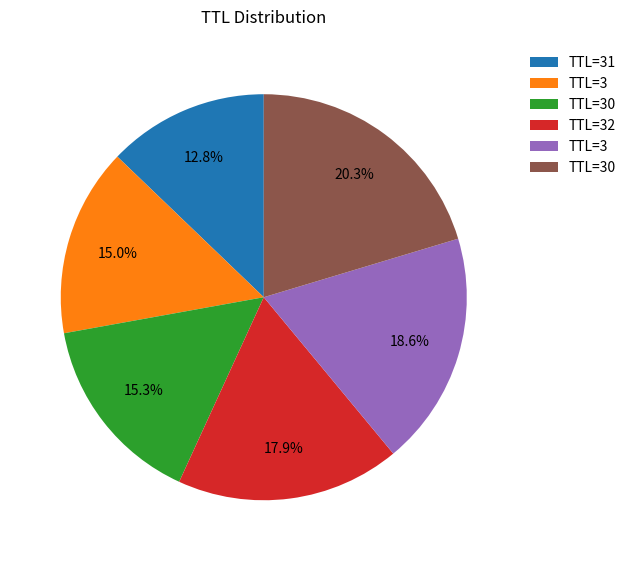

Does any single category account for the majority?

No